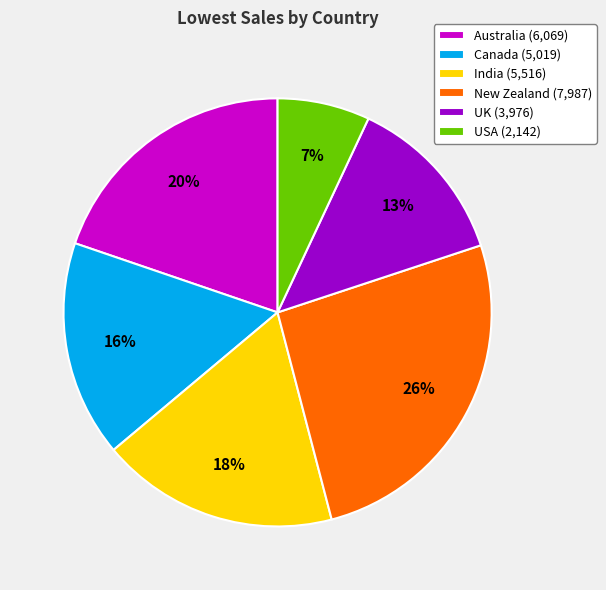

Which category has the smallest portion of the pie?

USA